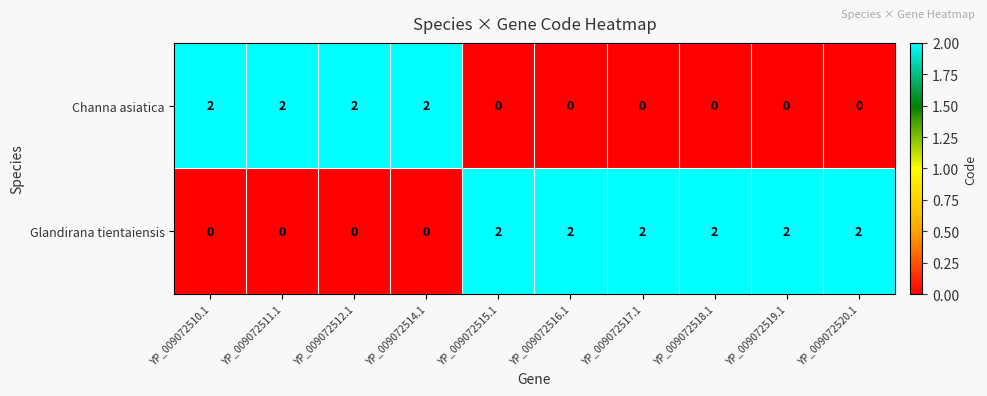

At how many categories does at least one series exceed 1?

10